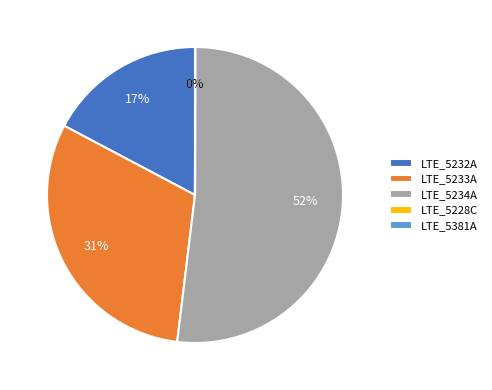

Do LTE_5232A and LTE_5233A together represent more than half of the pie?

No